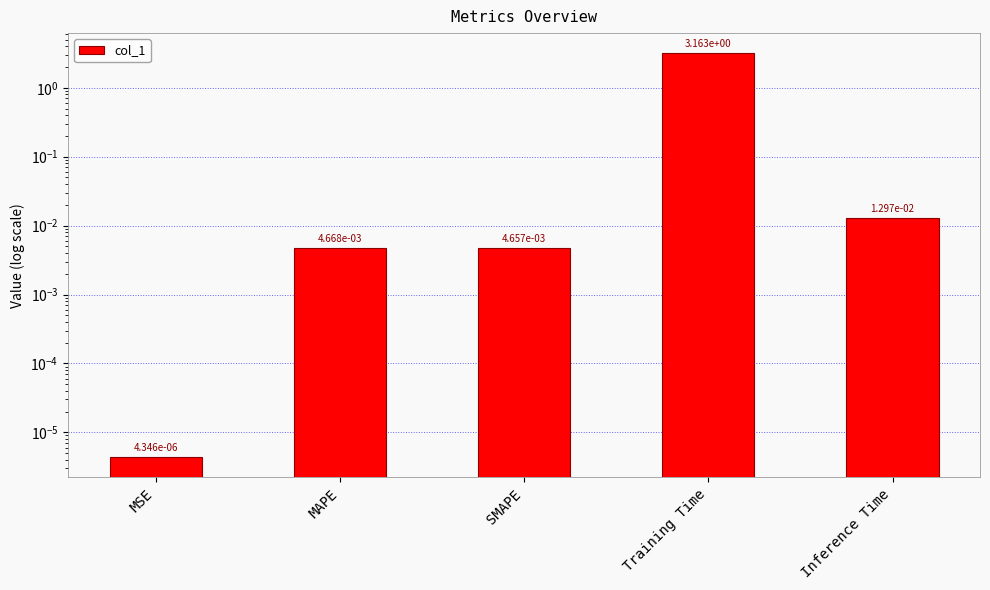

Reading right to left, what are all the values shown in this chart?

0.0	3.2	0.0	0.0	0.0